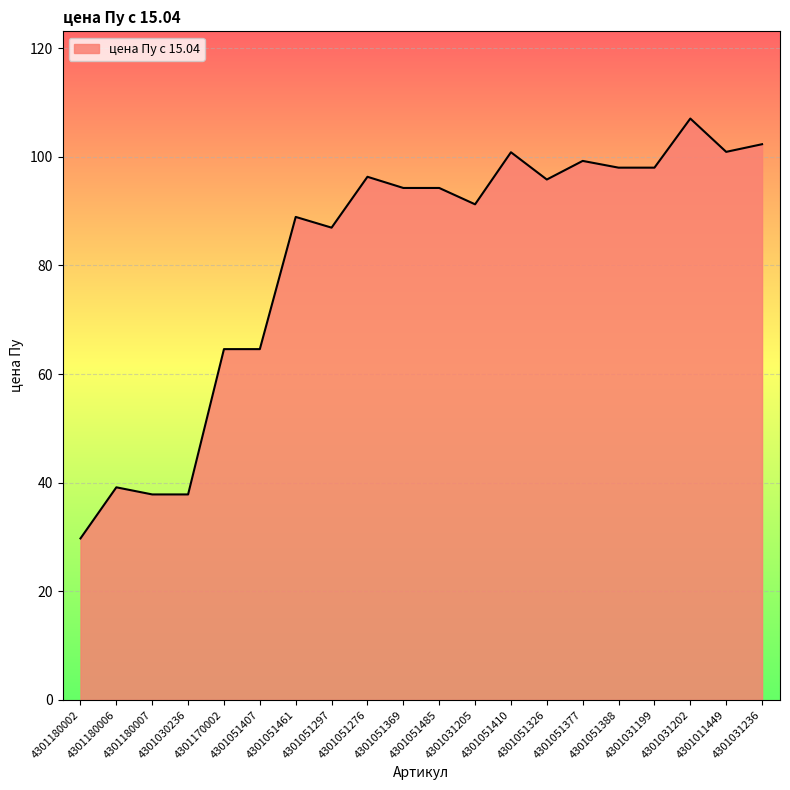

What is the ratio of the value at 4301170002 to the value at 4301051377?

0.7